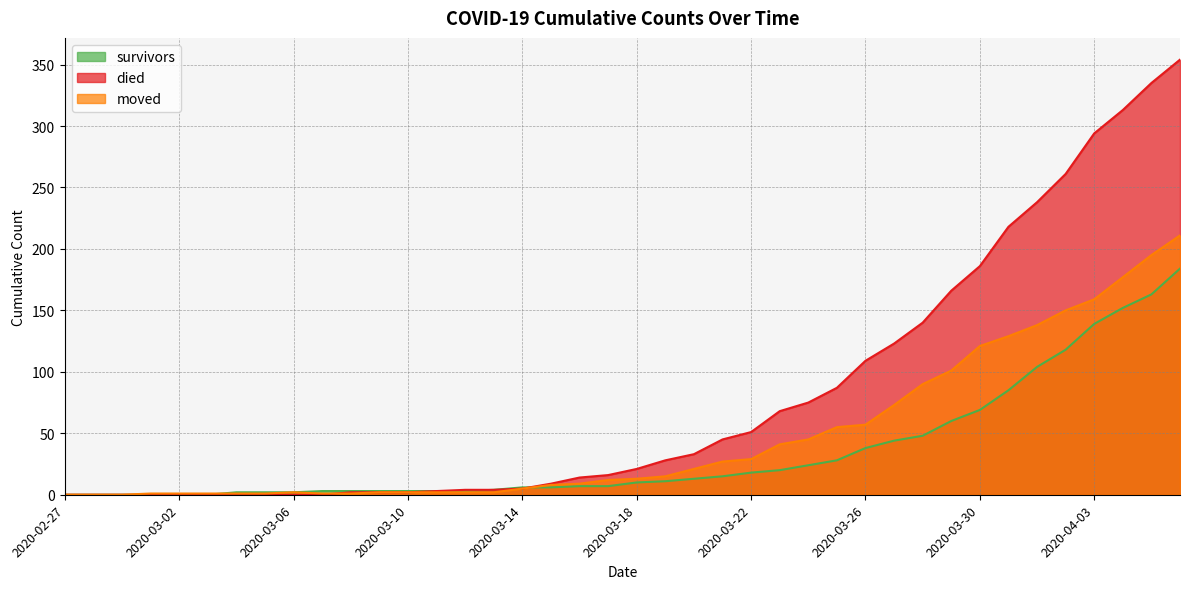

Between which two adjacent categories do died and moved first intersect?

2020-03-07 and 2020-03-08